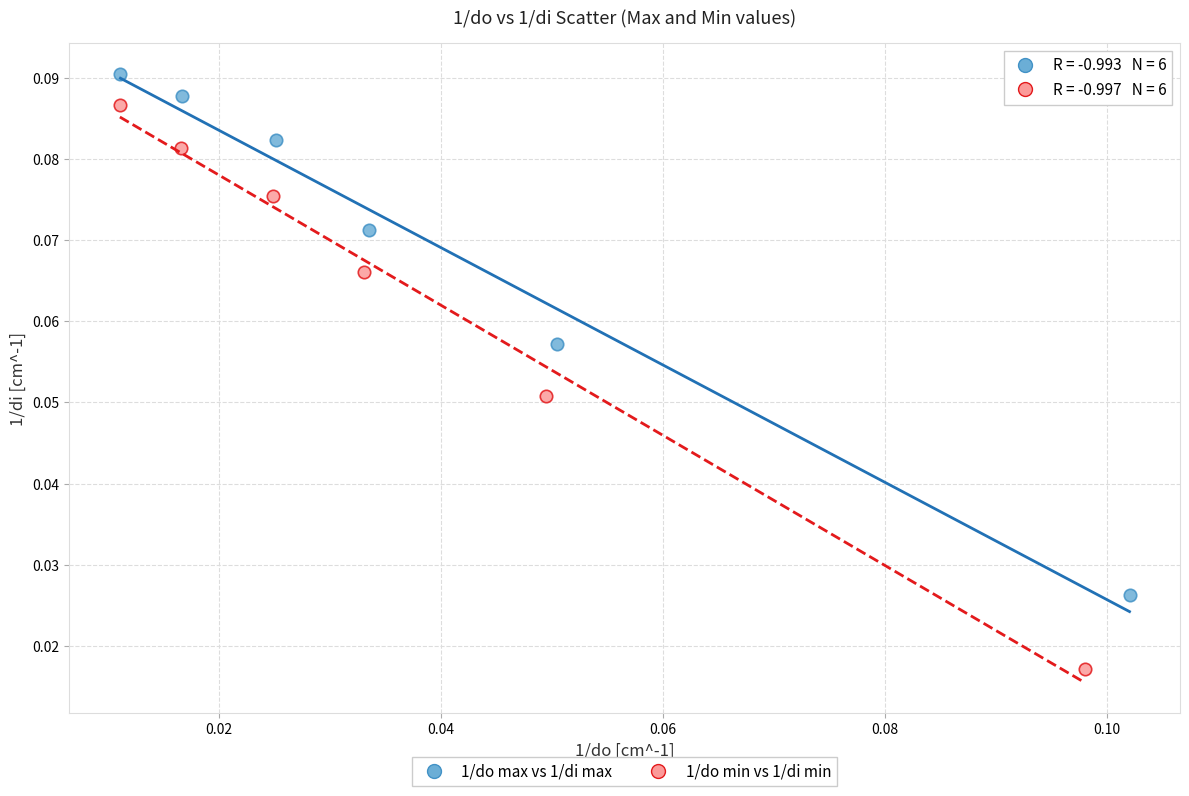

Which series contains the highest Y value?

1/do max vs 1/di max